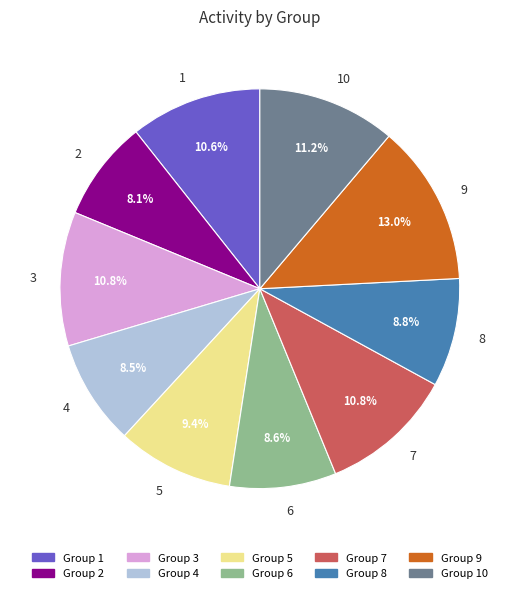

Between 5 and 6, which is larger?

5